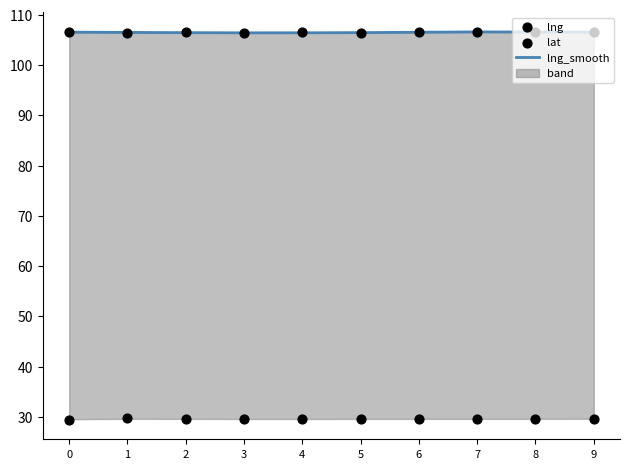

What is the total value across all series at 7?

242.9